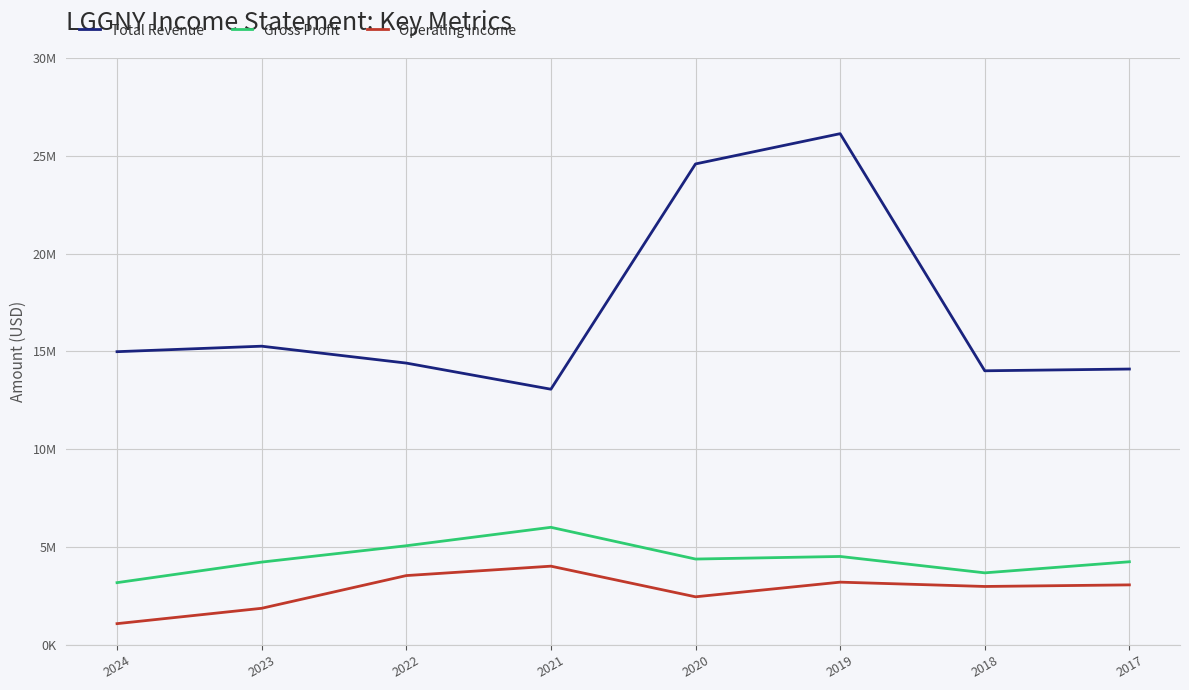

What is the value of the Operating Income point at the 3rd from the left?

3547200